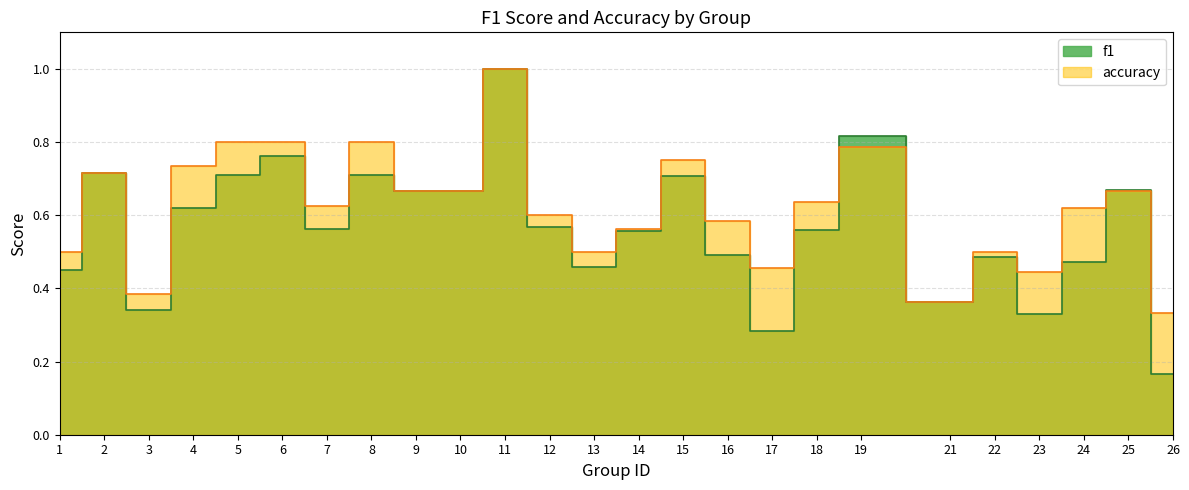

Between 4 and 13, which series saw the biggest shift?

accuracy